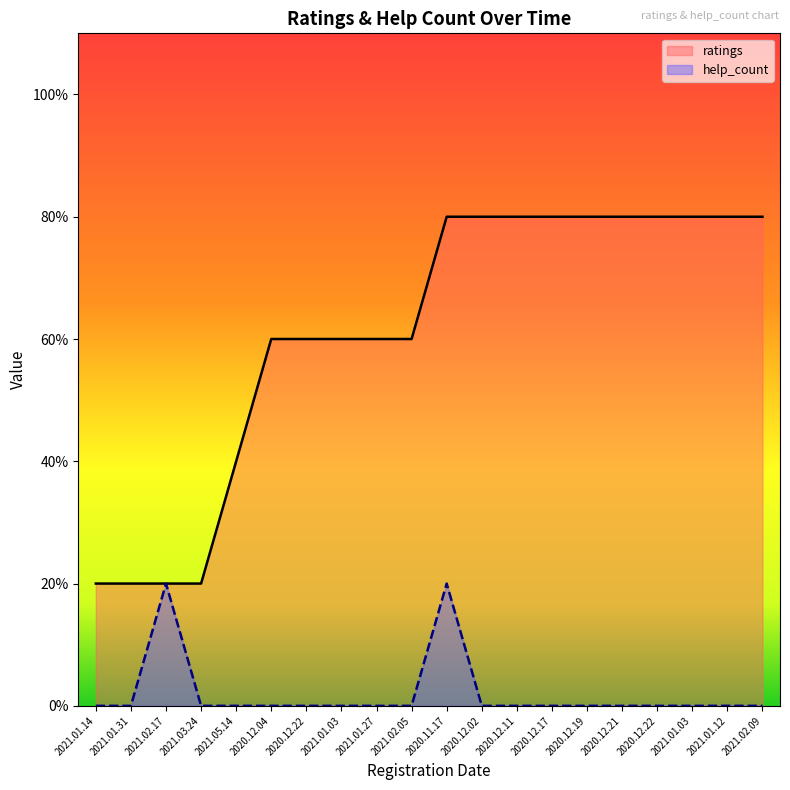

True or false: help_count and ratings cross at least once.

False